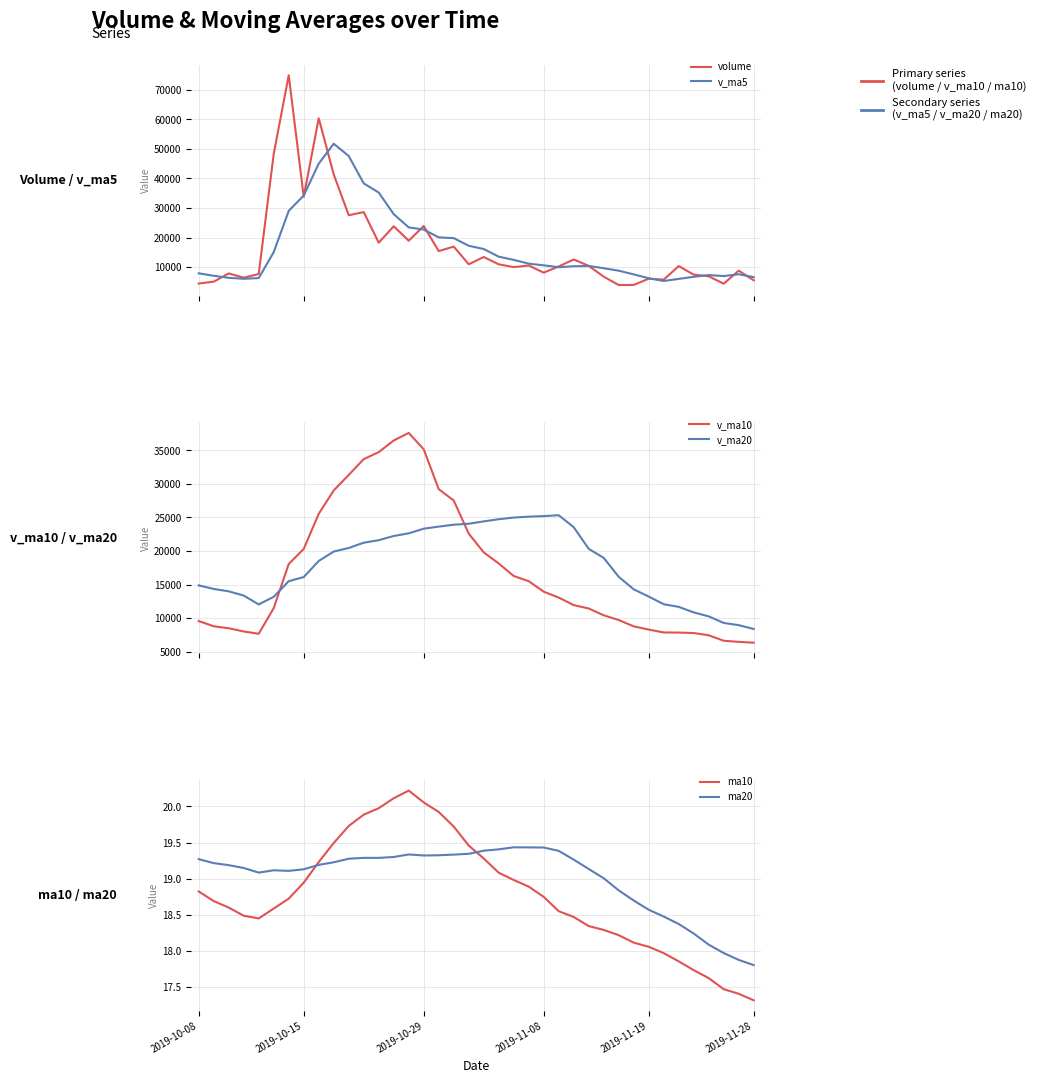

True or false: ma10 and v_ma10 intersect in this chart.

False